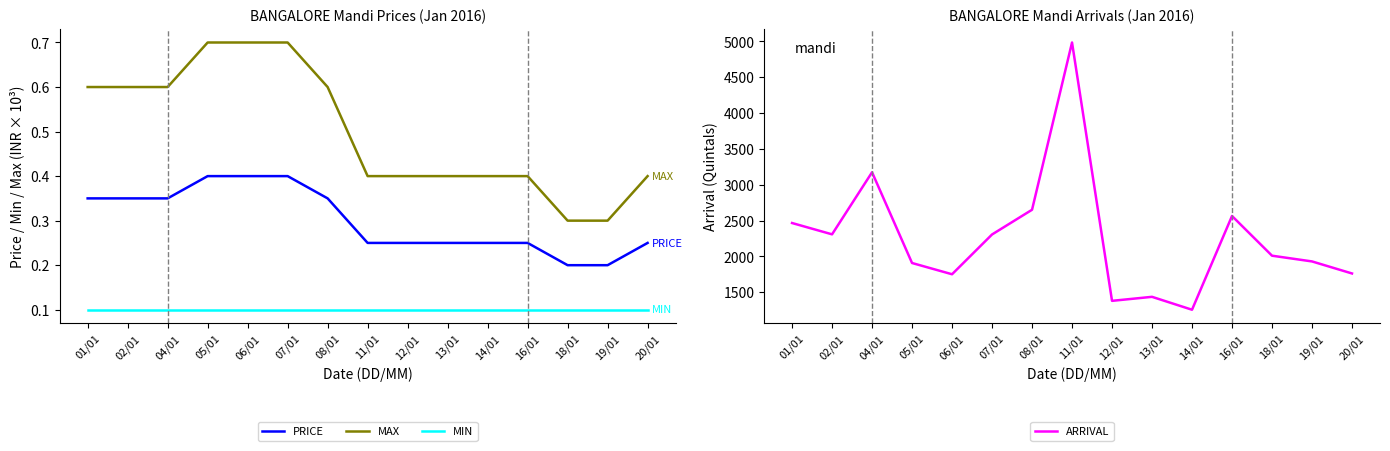

True or false: MAX and ARRIVAL intersect in this chart.

False